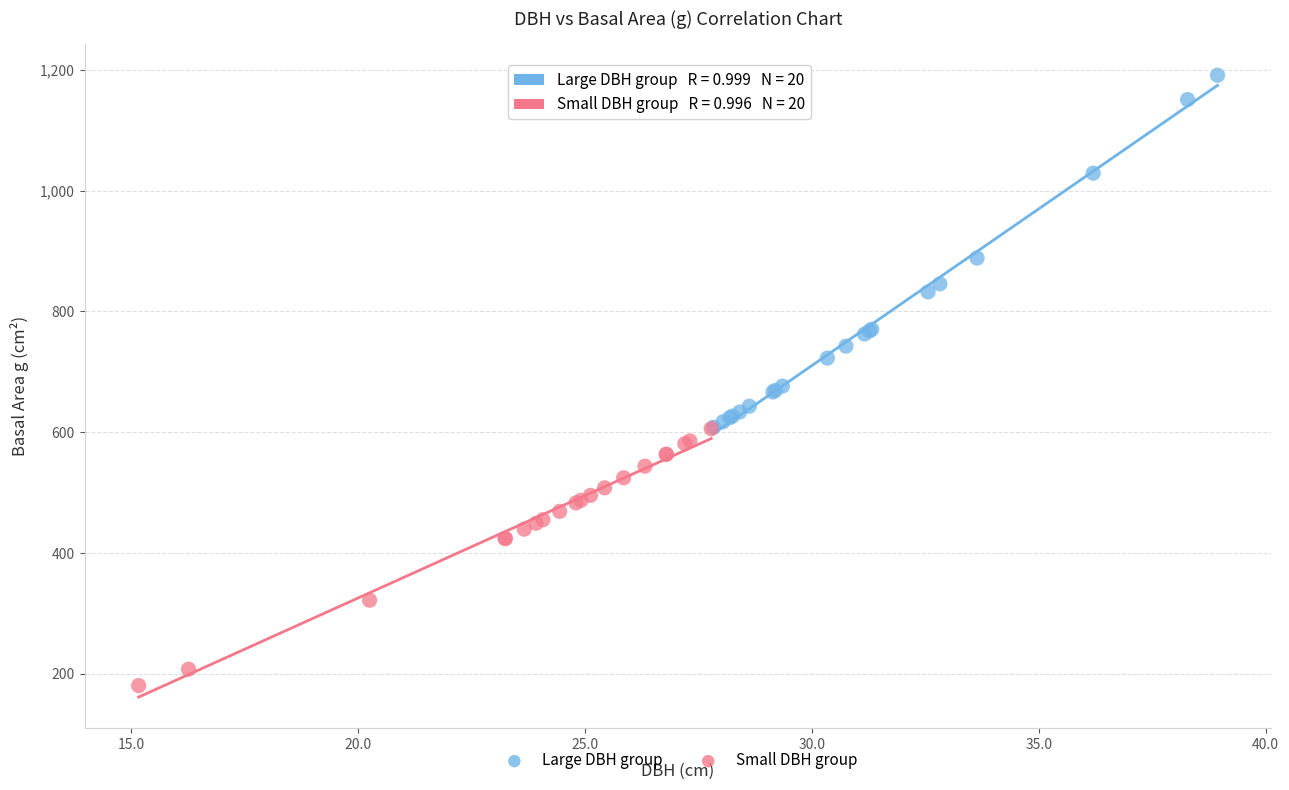

Which series contains the highest Y value?

Large DBH group